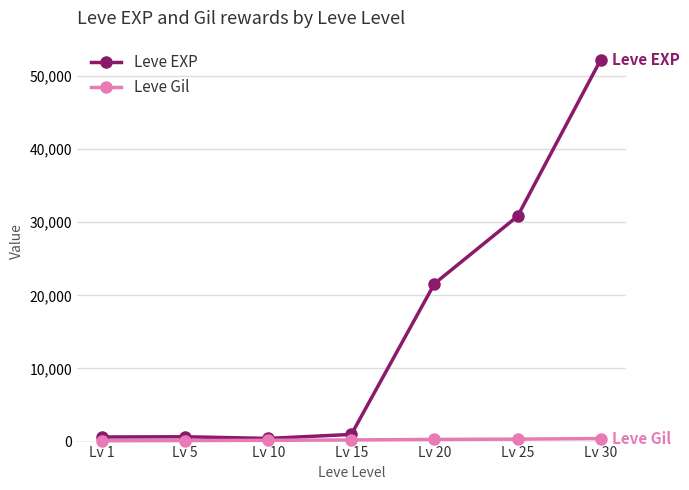

At how many categories does at least one series exceed 8142?

3